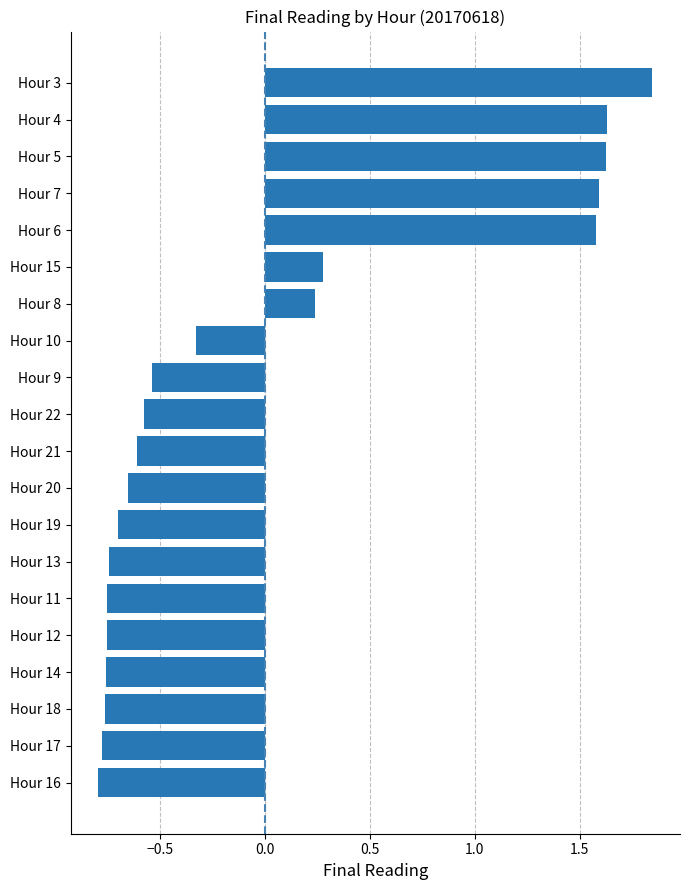

How many series are shown in this chart?

1